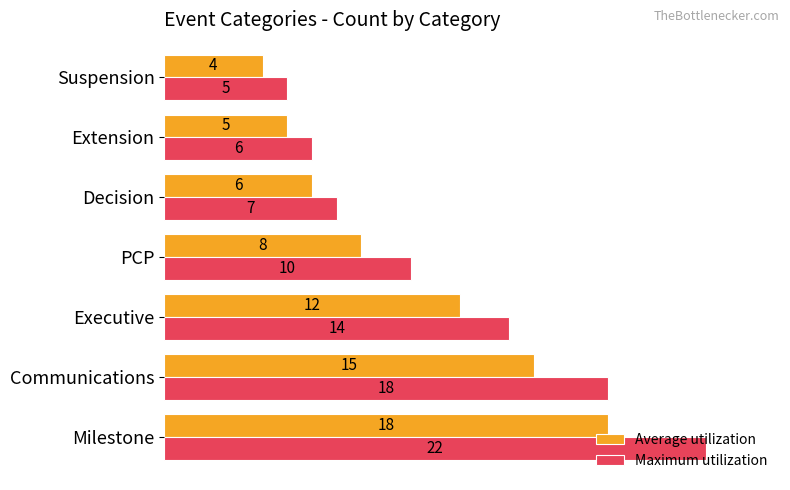

What is the greatest value displayed?

22